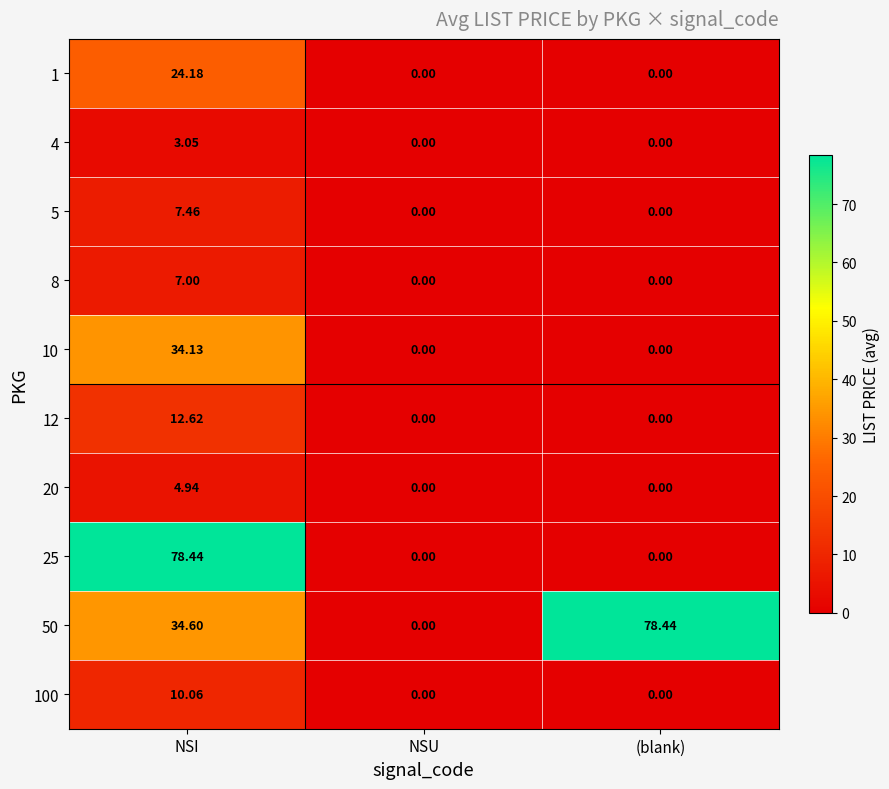

Rank the categories by 50 value from highest to lowest.

(blank), NSI, NSU